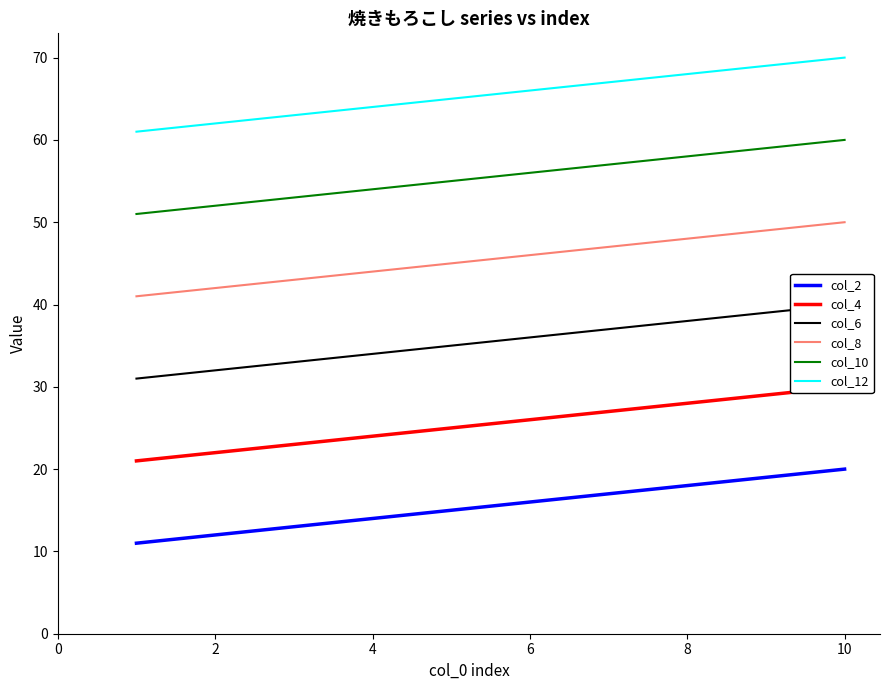

Count the number of data series in this chart.

6